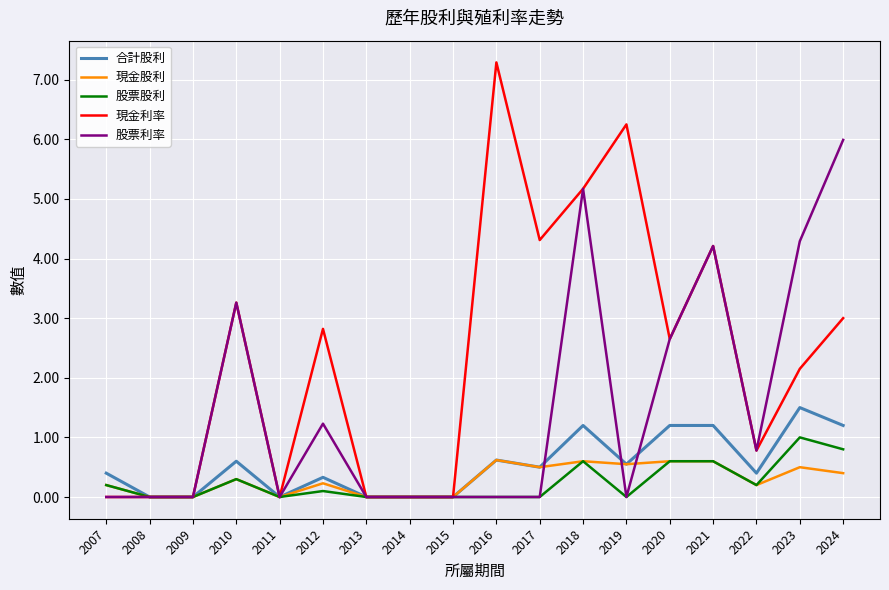

What is the total value across all series at 2012?

4.7